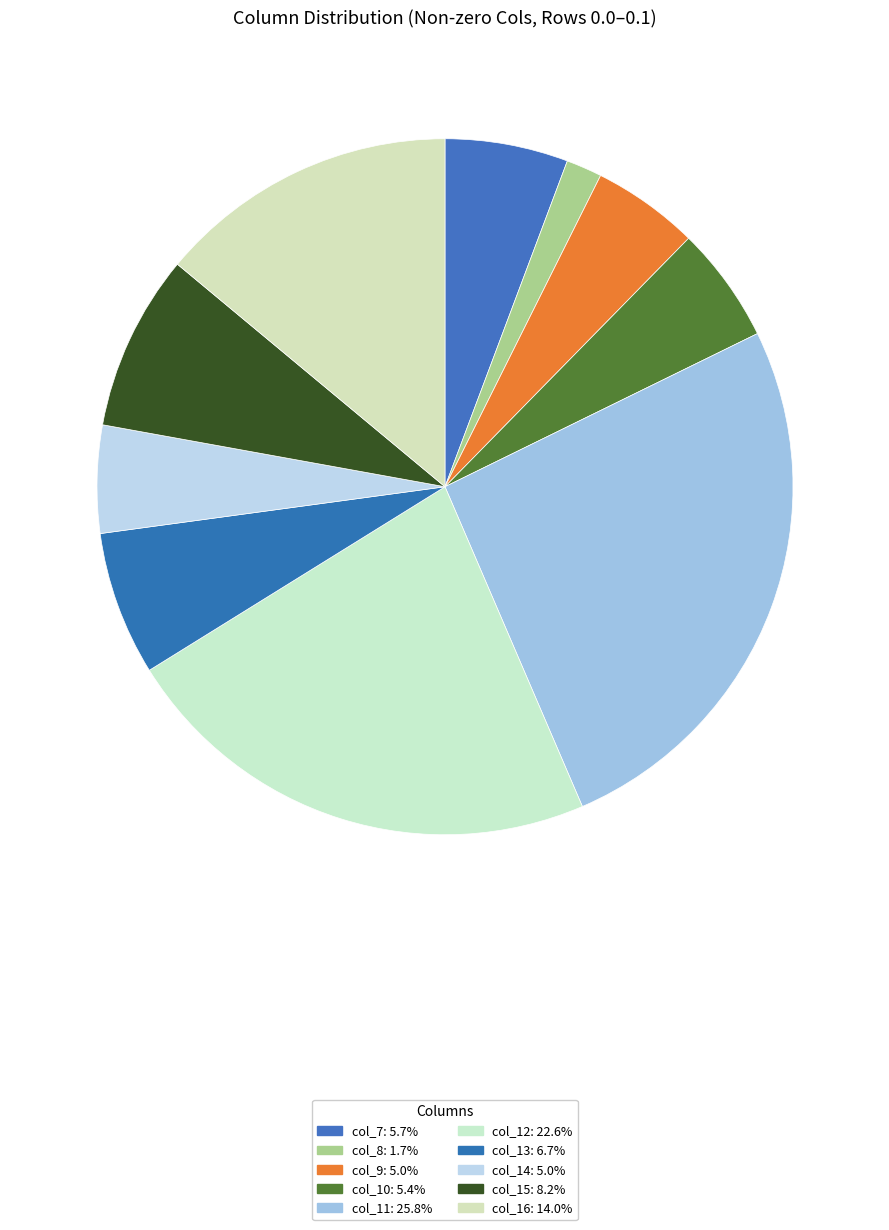

True or false: col_9 accounts for 5% of the total.

True